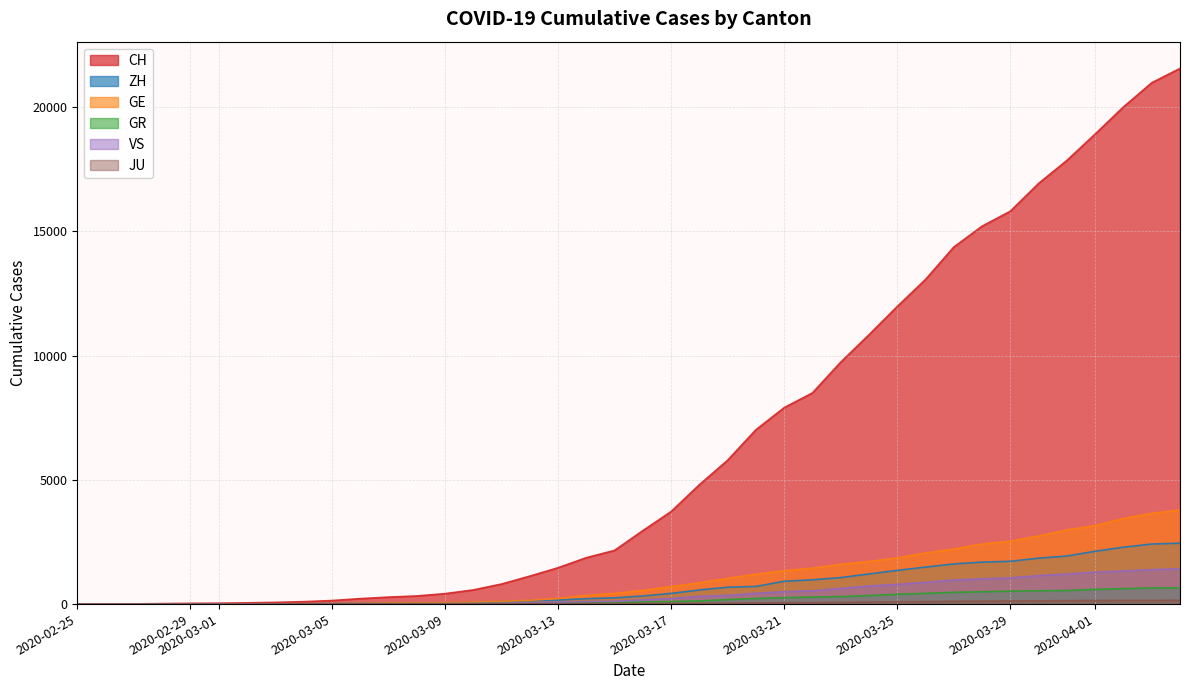

At which label does GE first exceed 551?

2020-03-17